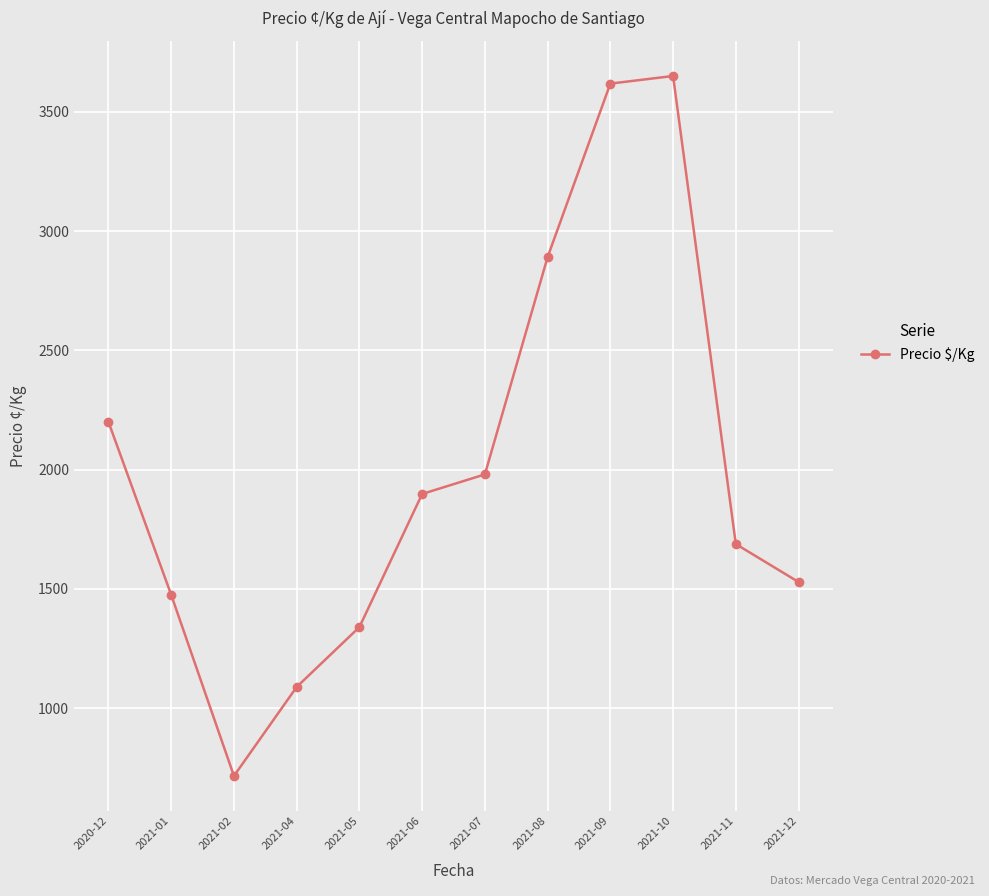

List the labels in order of value, largest first.

2021-10, 2021-09, 2021-08, 2020-12, 2021-07, 2021-06, 2021-11, 2021-12, 2021-01, 2021-05, 2021-04, 2021-02